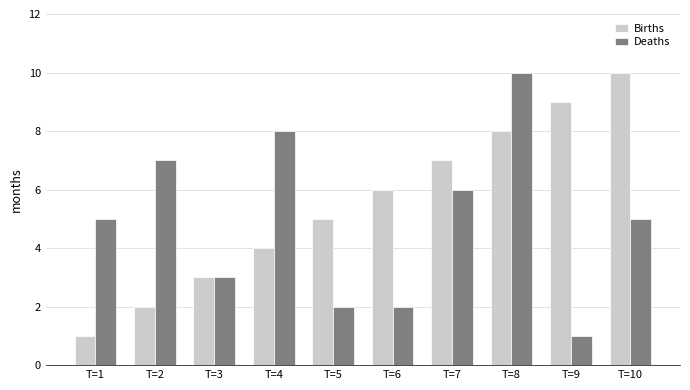

Rank the series at T=5 from lowest to highest value.

Deaths, Births